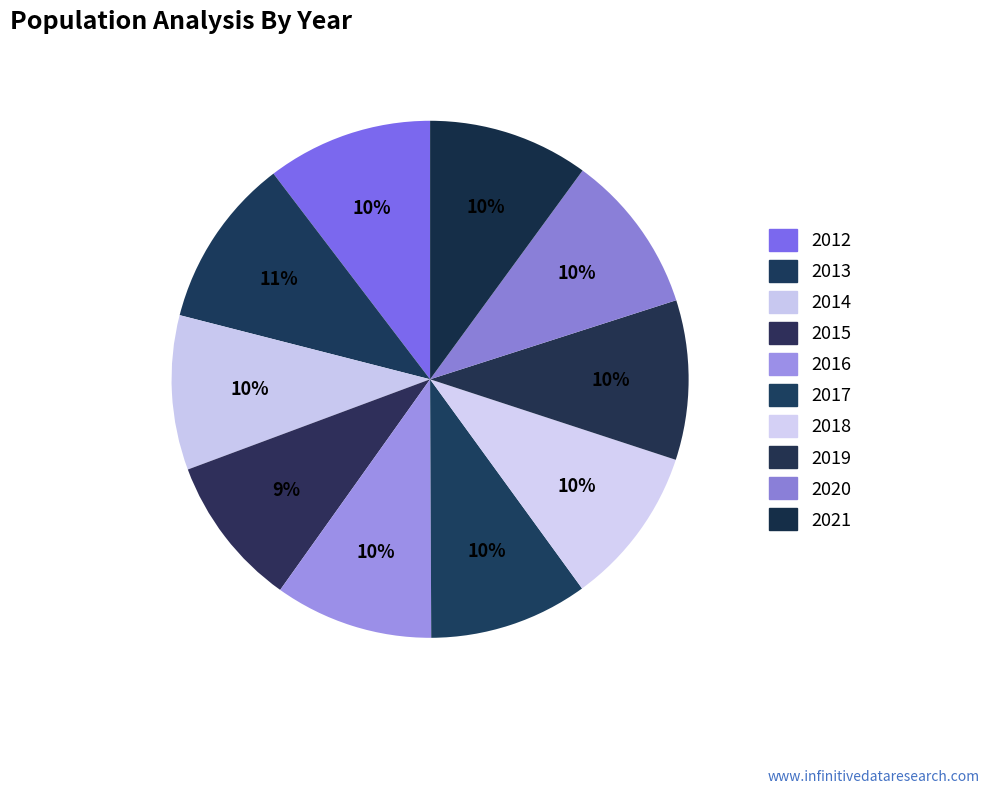

How many segments does this pie chart have?

10